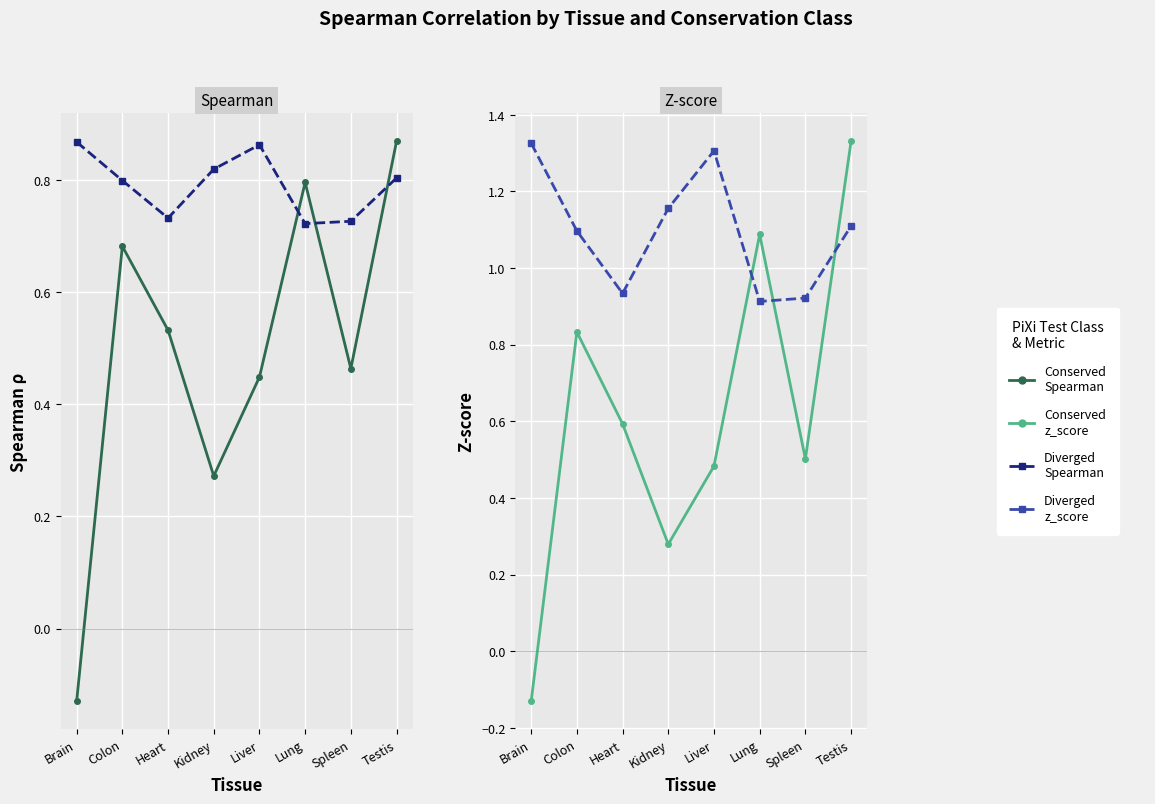

What is the difference between the maximum and second lowest values in the Conserved_z_score series?

1.1